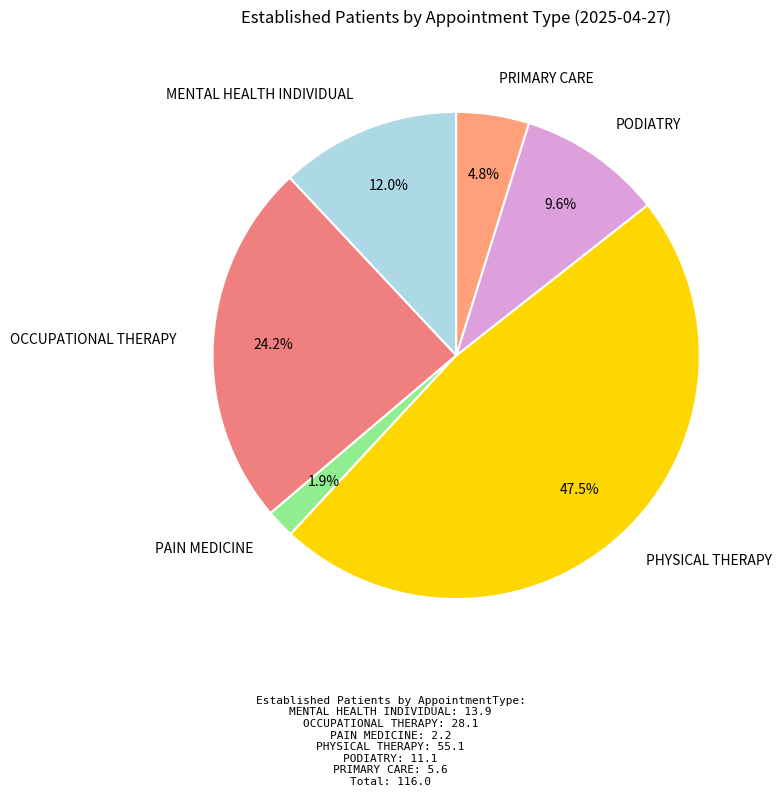

Combined, do PRIMARY CARE and MENTAL HEALTH INDIVIDUAL account for over 50%?

No